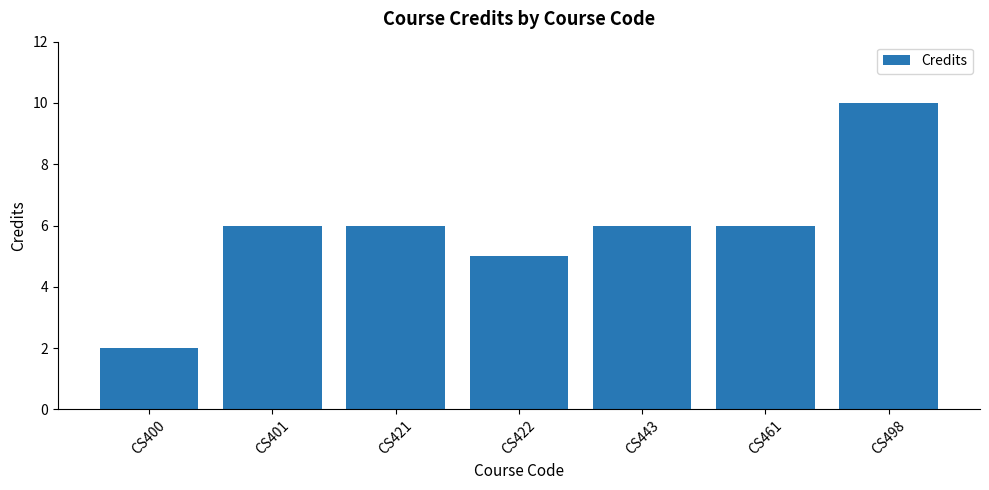

What is the difference between the values at CS400 and CS498?

8